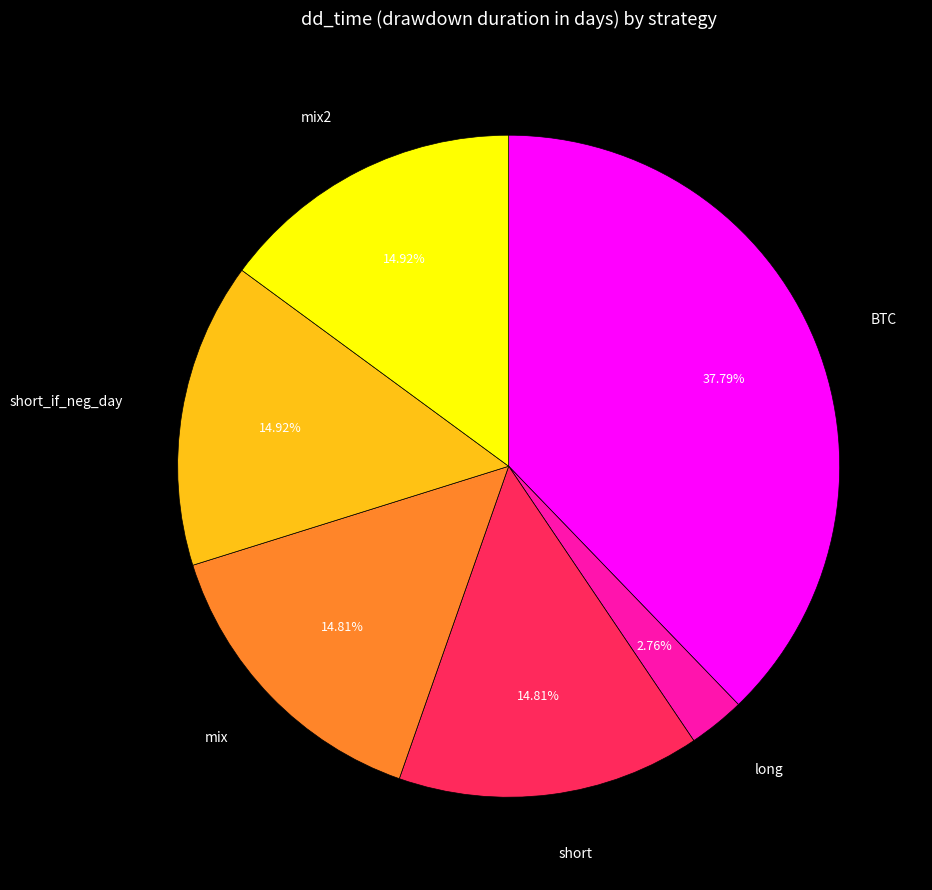

Is there any slice that represents more than half of the pie?

No